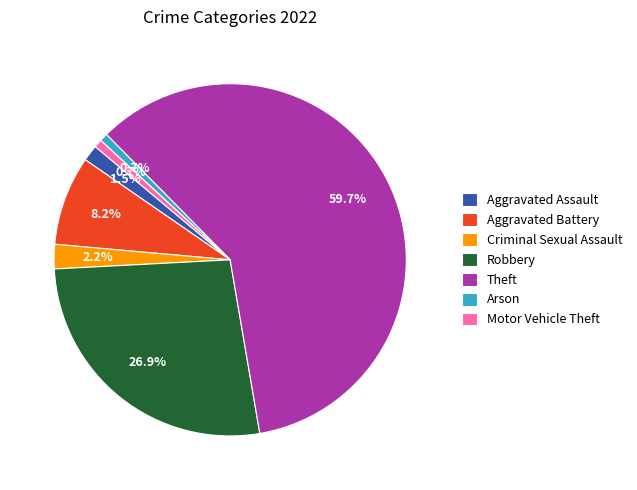

What is the largest slice in the pie chart?

Theft